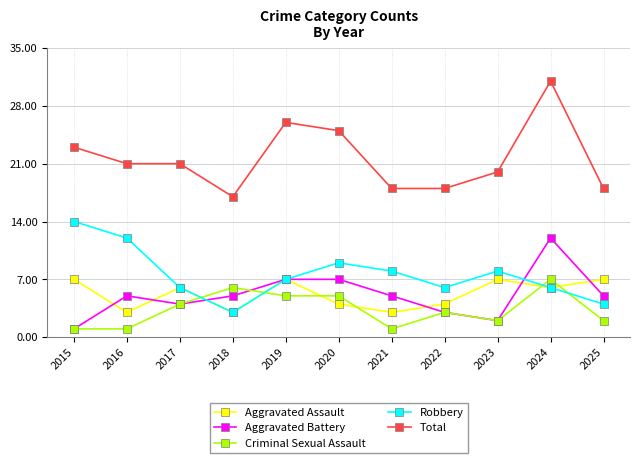

True or false: Total has a value of 12 at 2024.

False